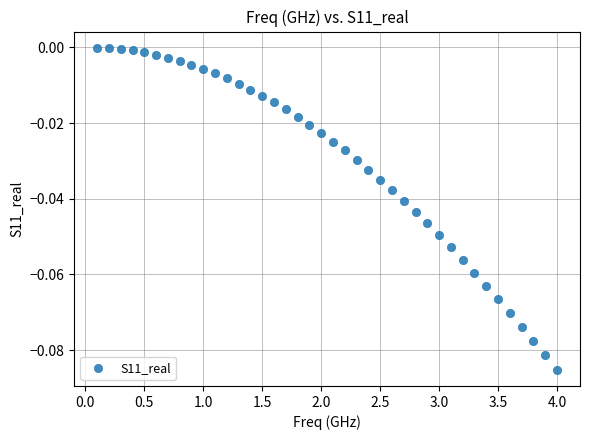

What is the range of X values (max minus min)?

3.9